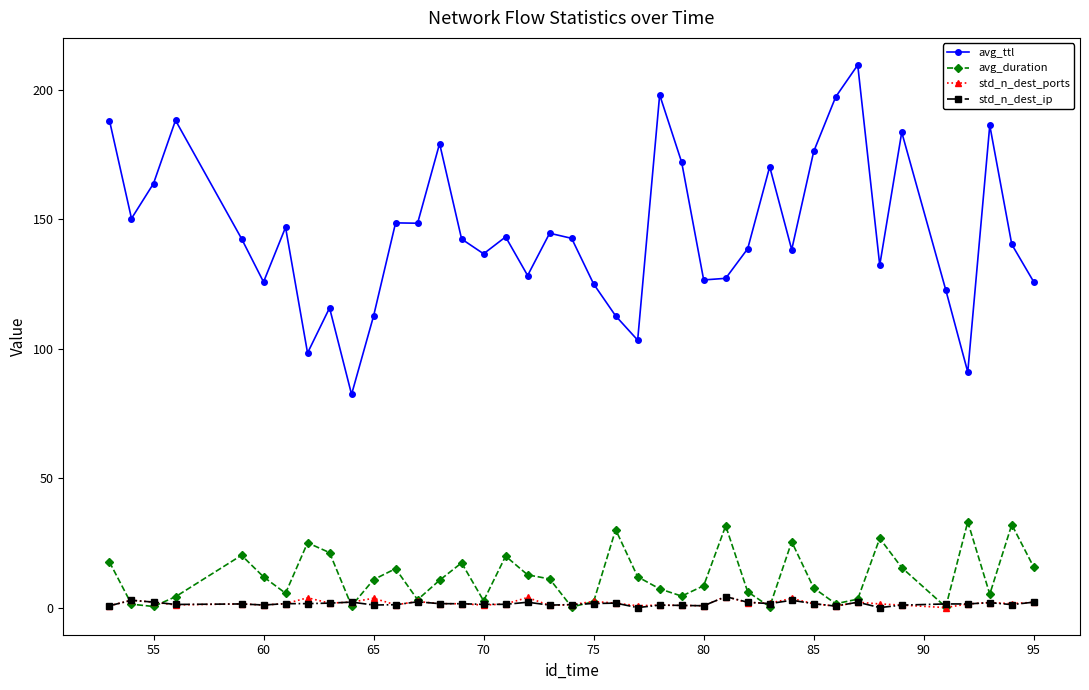

Which series has the largest total across all categories?

avg_ttl